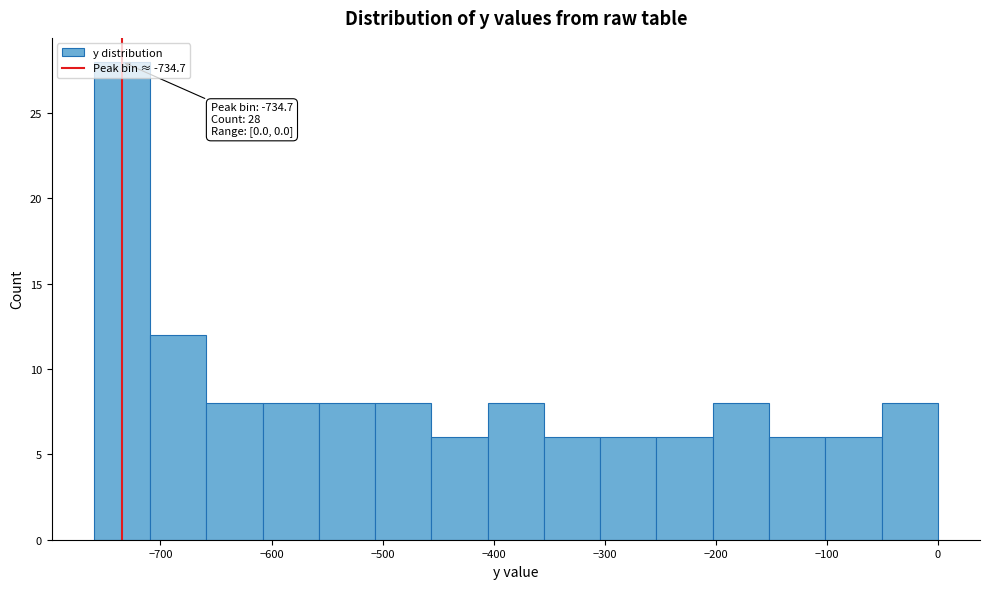

Which range on the x-axis has the tallest bar?

-760 to -710